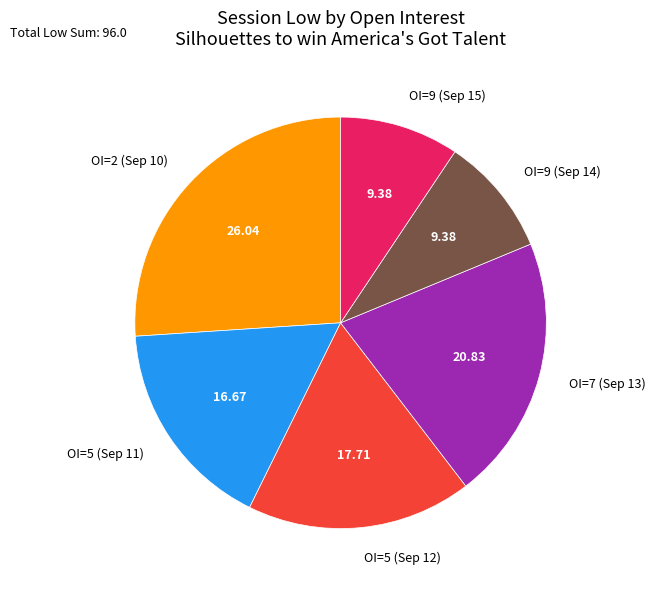

Is there any slice that represents more than half of the pie?

No